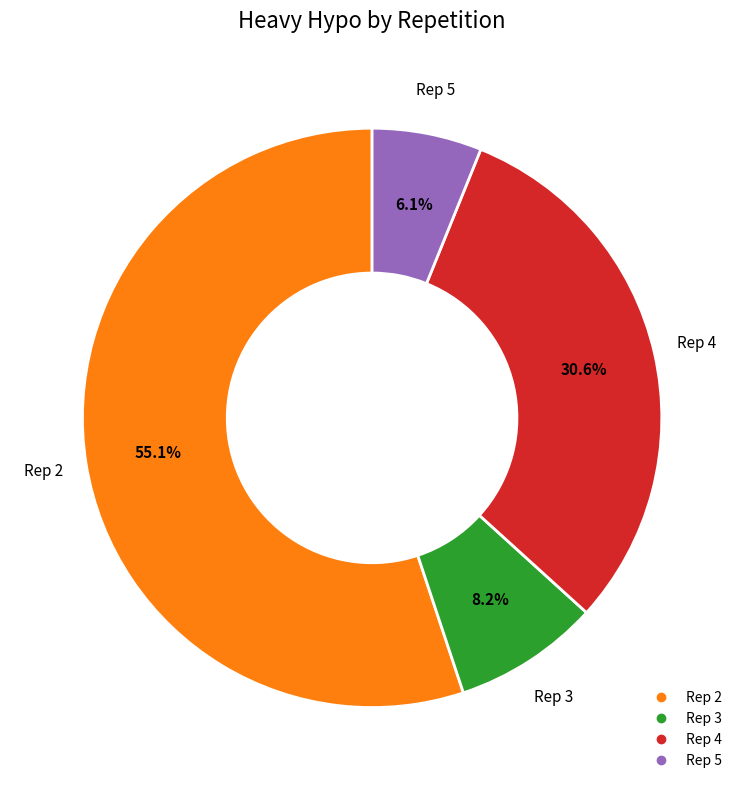

Is there any slice that represents more than half of the pie?

Yes